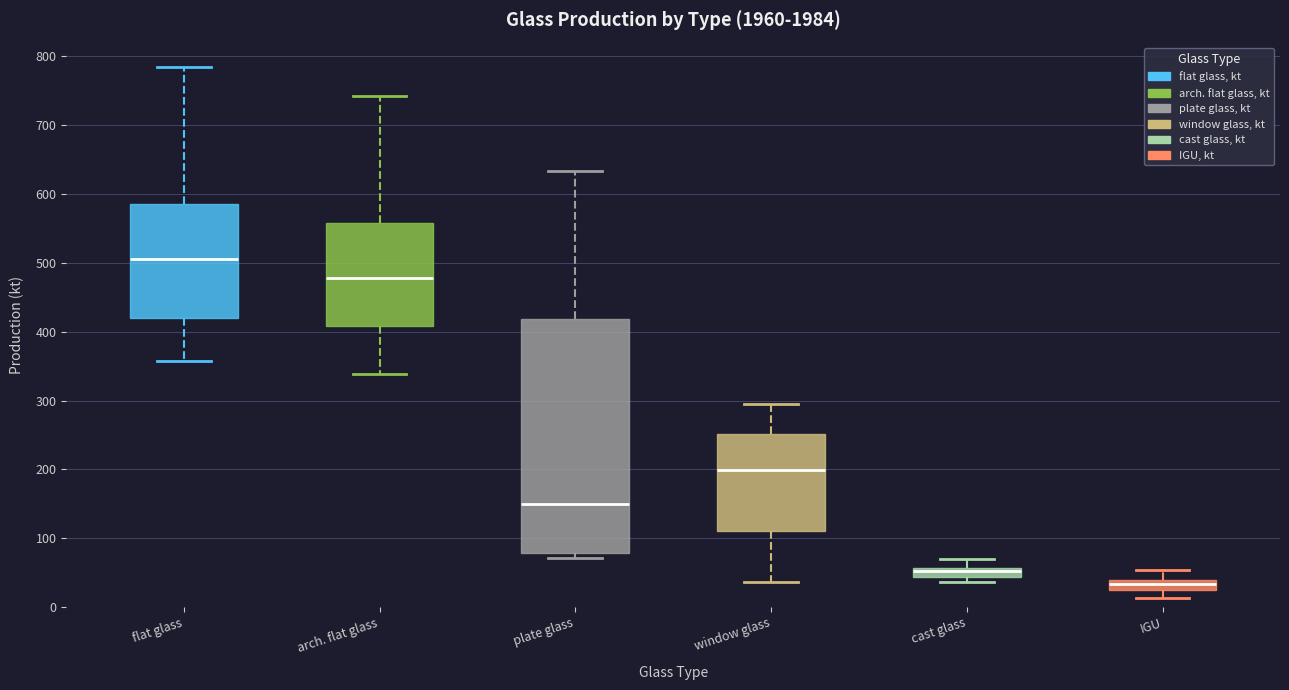

Which box's median line is the highest?

flat glass